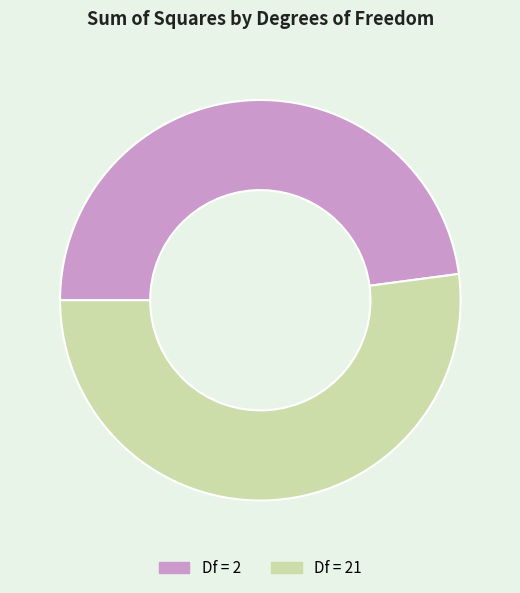

Does any single category account for the majority?

Yes